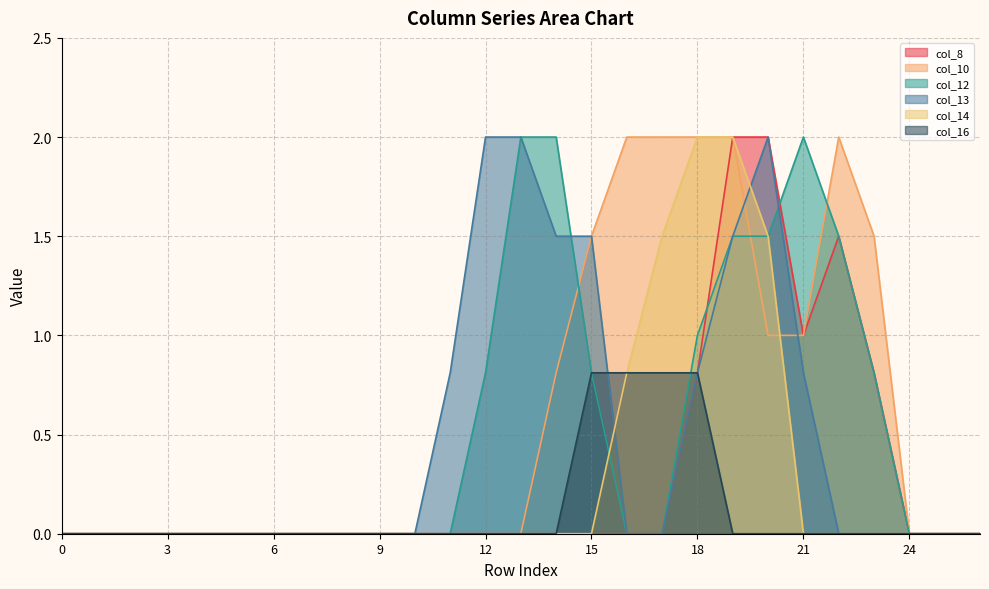

True or false: col_8 has a value of 0.4 at 21.

False